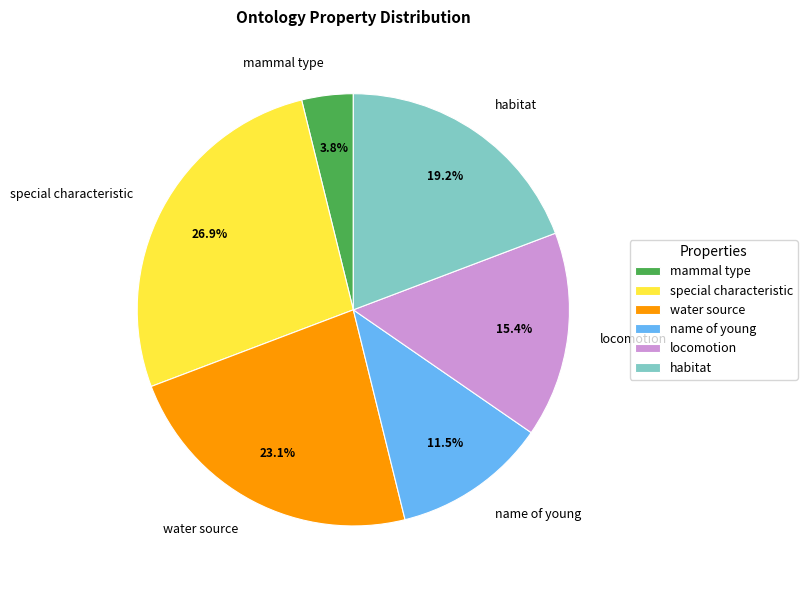

Which category has the smallest portion of the pie?

mammal type